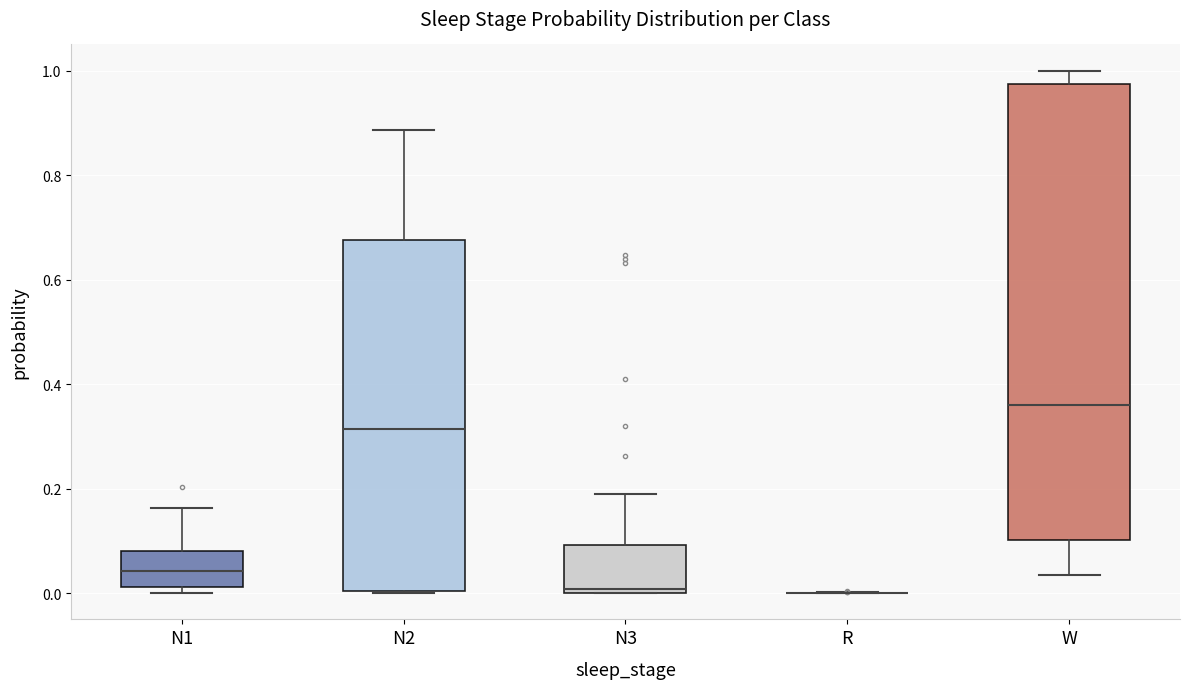

Which box is the tallest, from its lower edge to its upper edge?

W